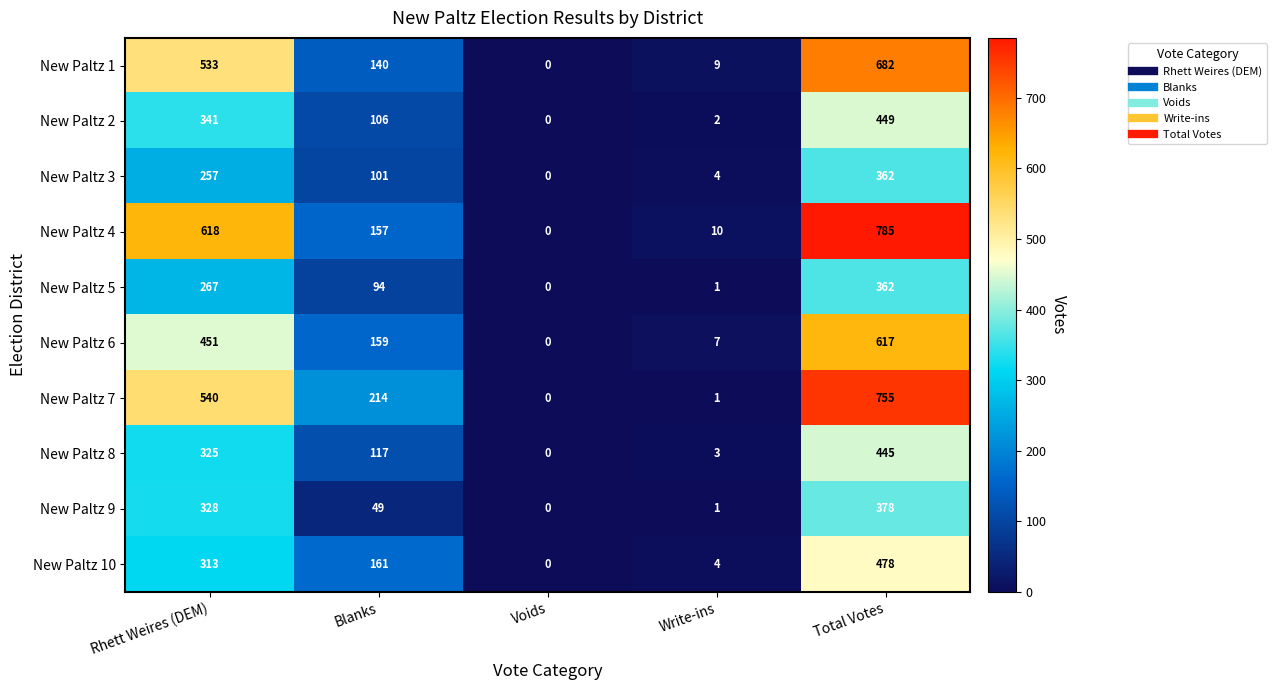

Which series has the largest total across all categories?

New Paltz 4